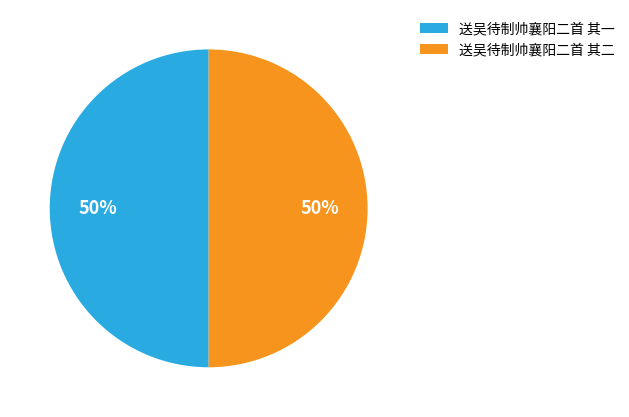

To the nearest percent, what is the combined percentage of 送吴待制帅襄阳二首 其二 and 送吴待制帅襄阳二首 其一?

100%